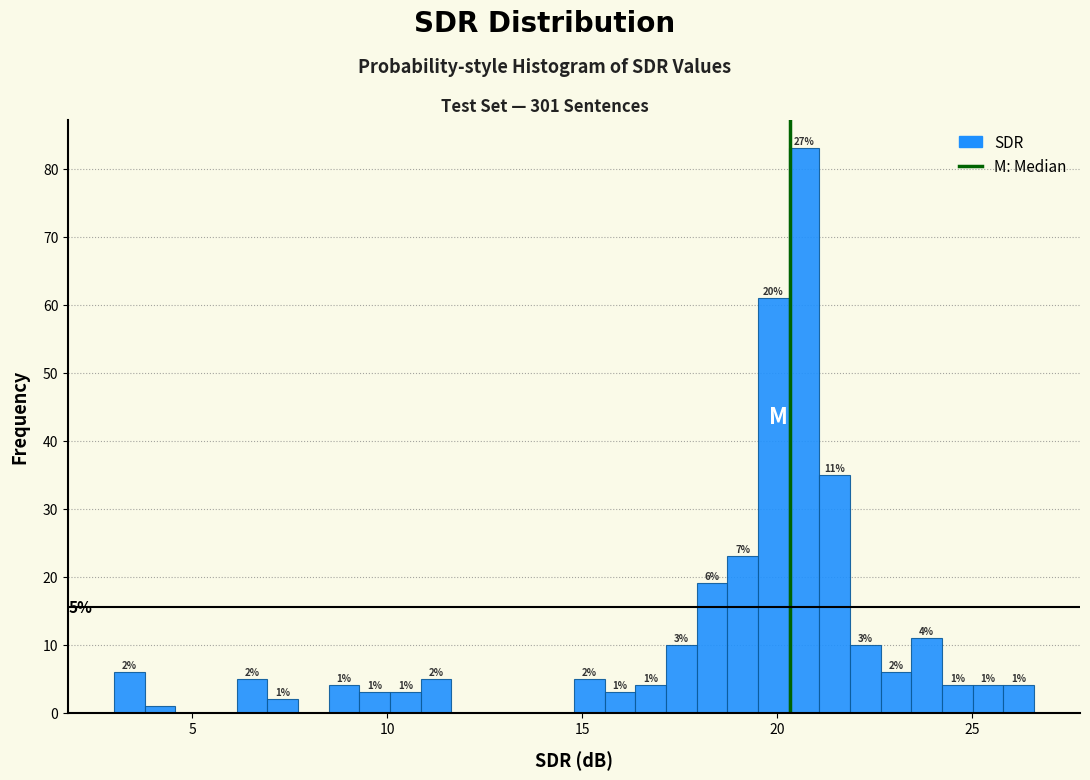

Read against the x-axis, roughly where is the centre of the tallest bar?

20.5